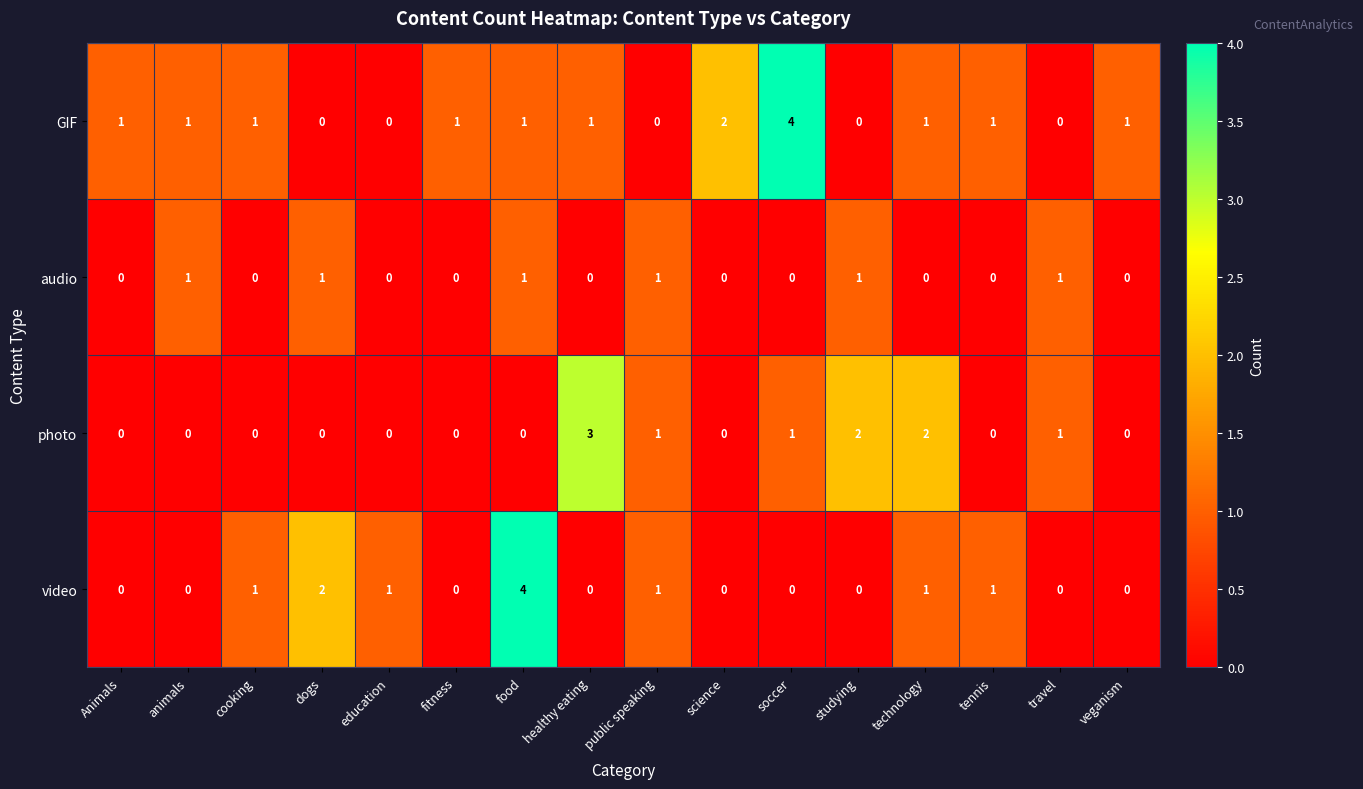

What is the spread (max minus min) of values at Animals?

1